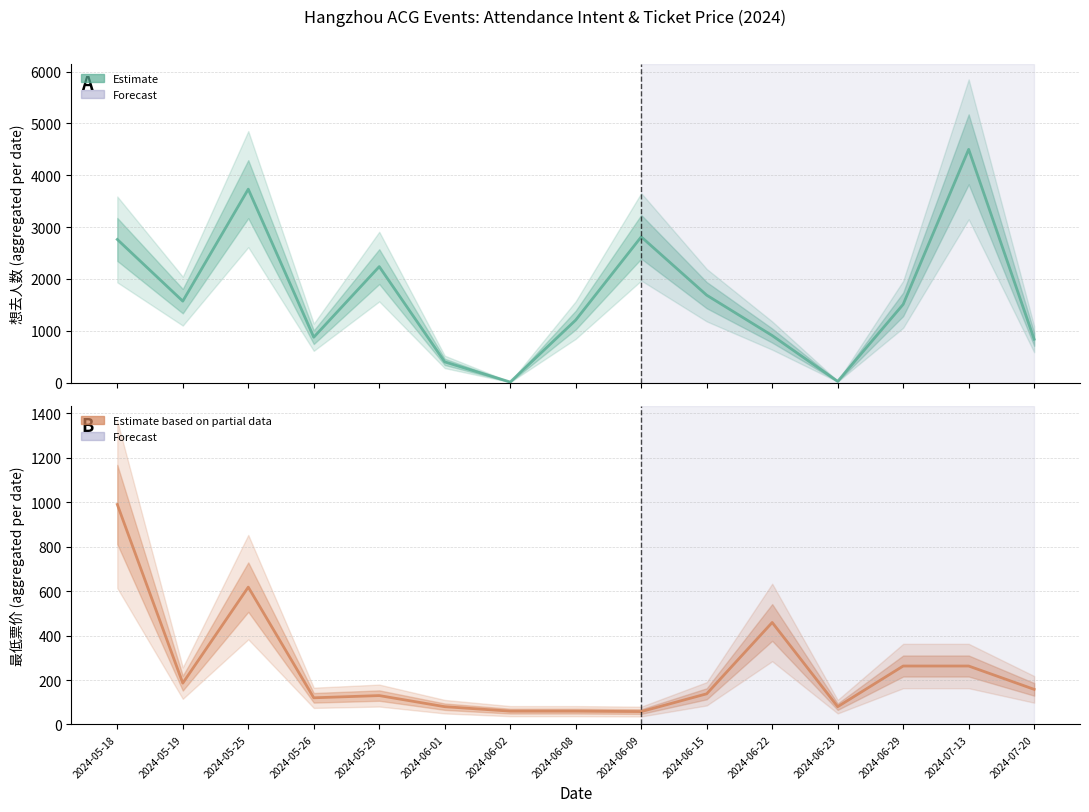

Does the chart have visible grid lines?

Yes